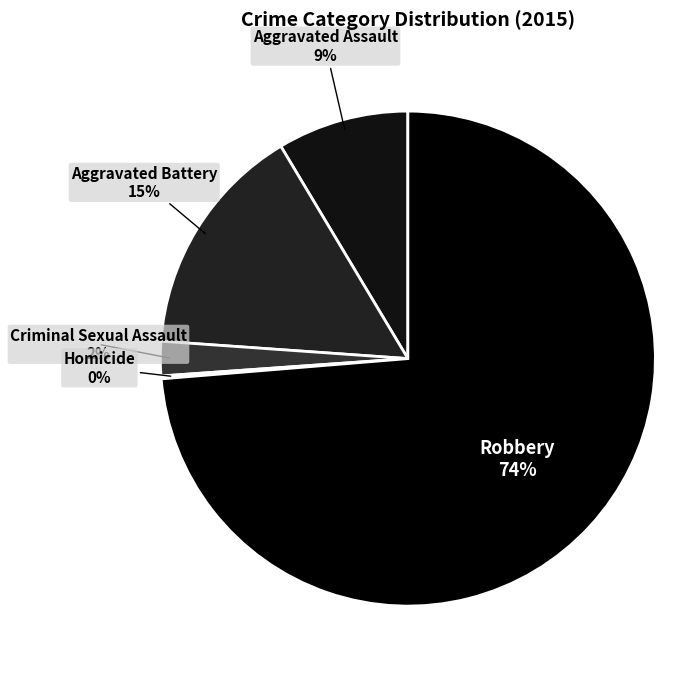

True or false: Aggravated Battery accounts for 25% of the total.

False